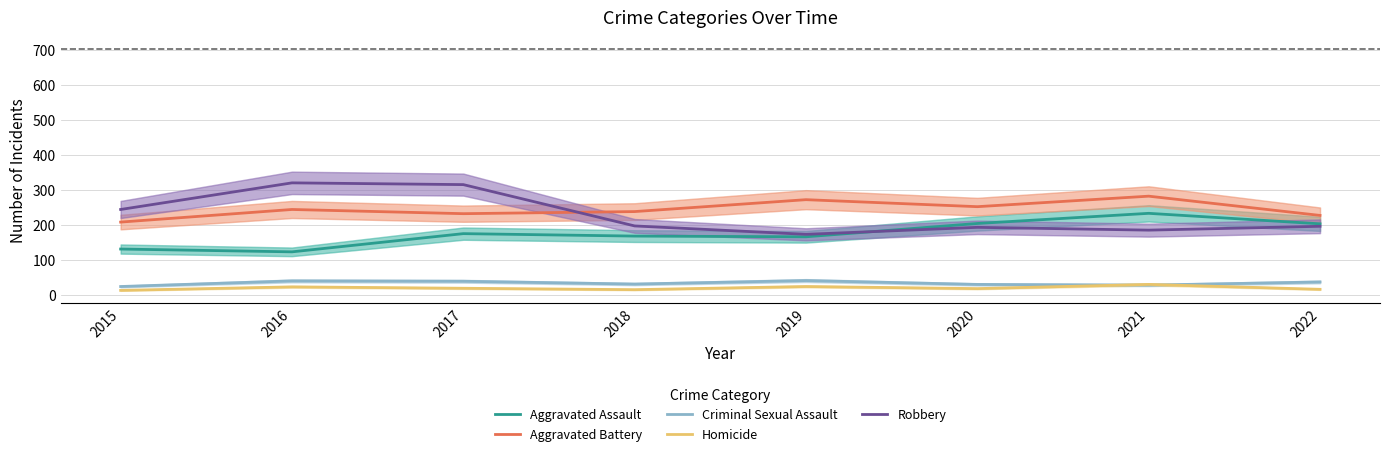

Which series ends up on top after the final intersection of Robbery and Aggravated Assault?

Aggravated Assault